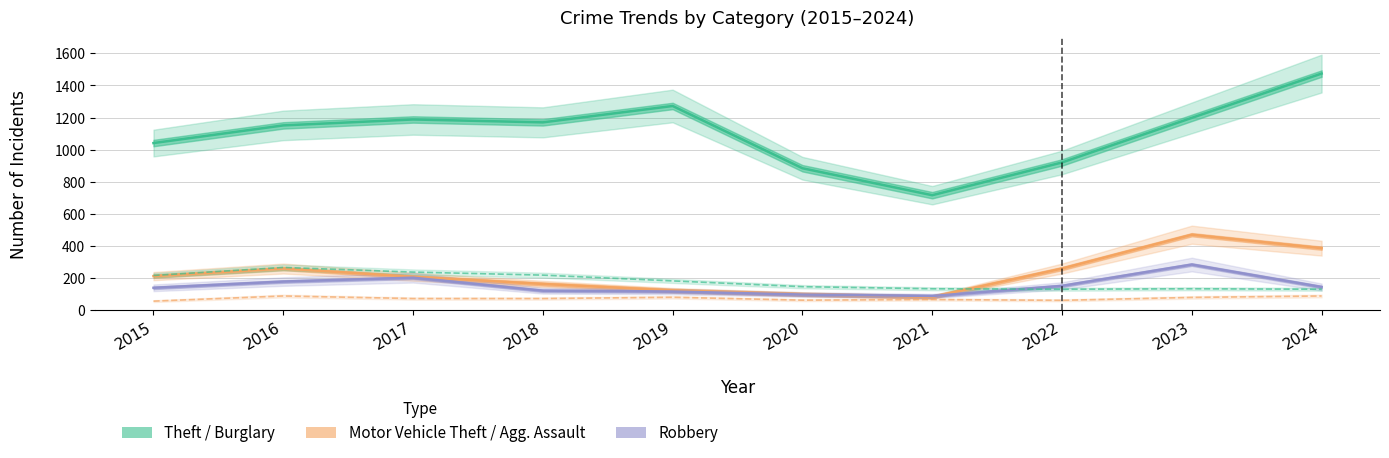

What is the sum of the Theft values at 2023 and 2019?

2470